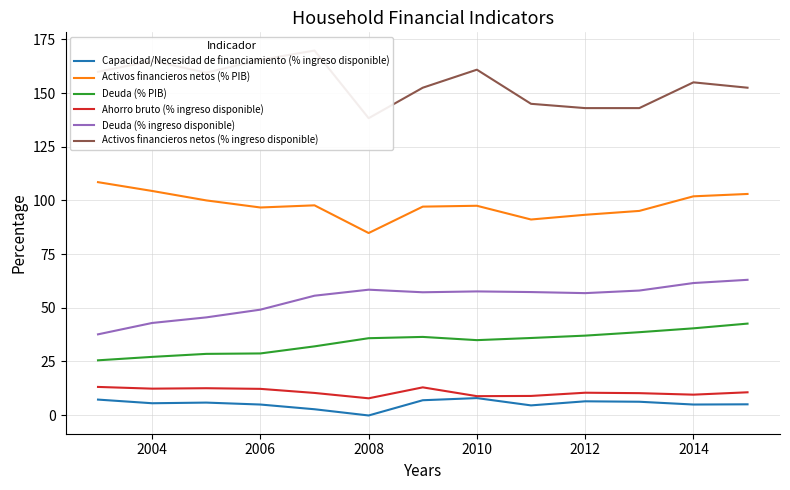

True or false: Deuda (% ingreso disponible) and Deuda (% PIB) cross at least once.

False